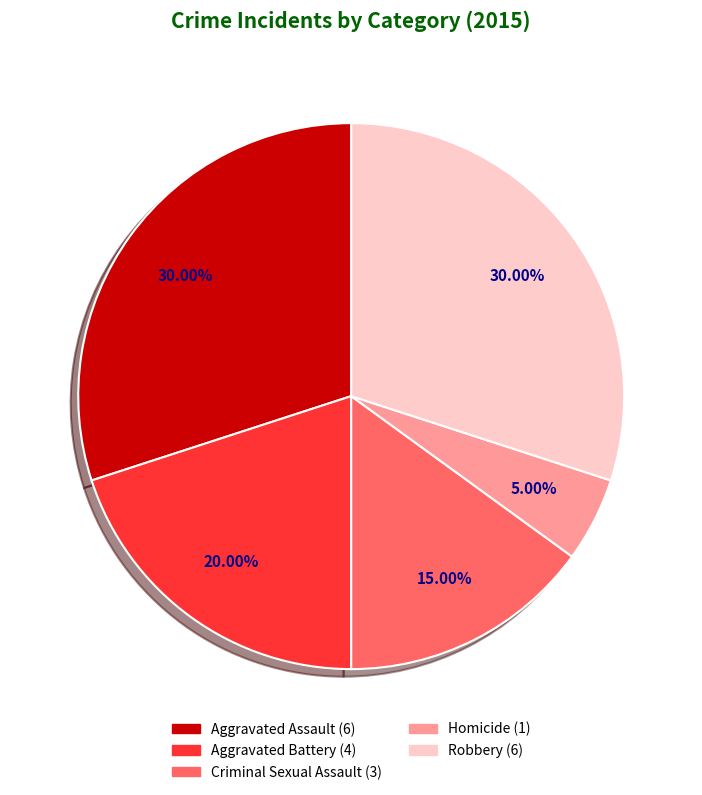

Which has a higher value, Criminal Sexual Assault or Robbery?

Robbery